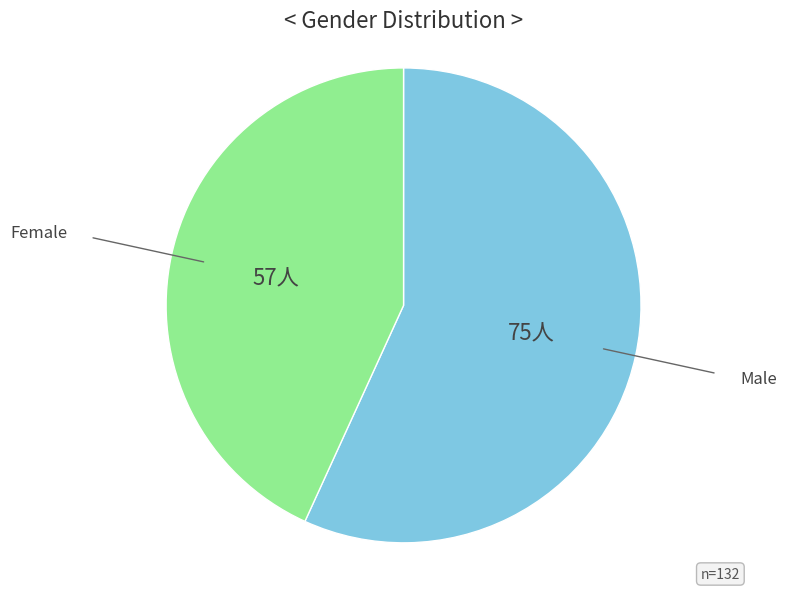

Does any single category account for the majority?

Yes